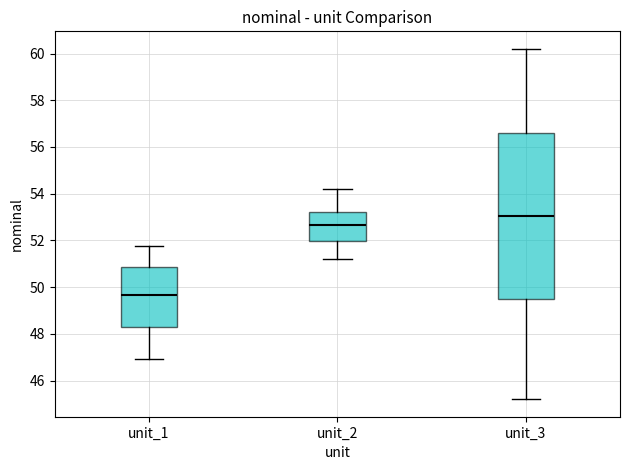

Which box is the tallest, from its lower edge to its upper edge?

unit_3